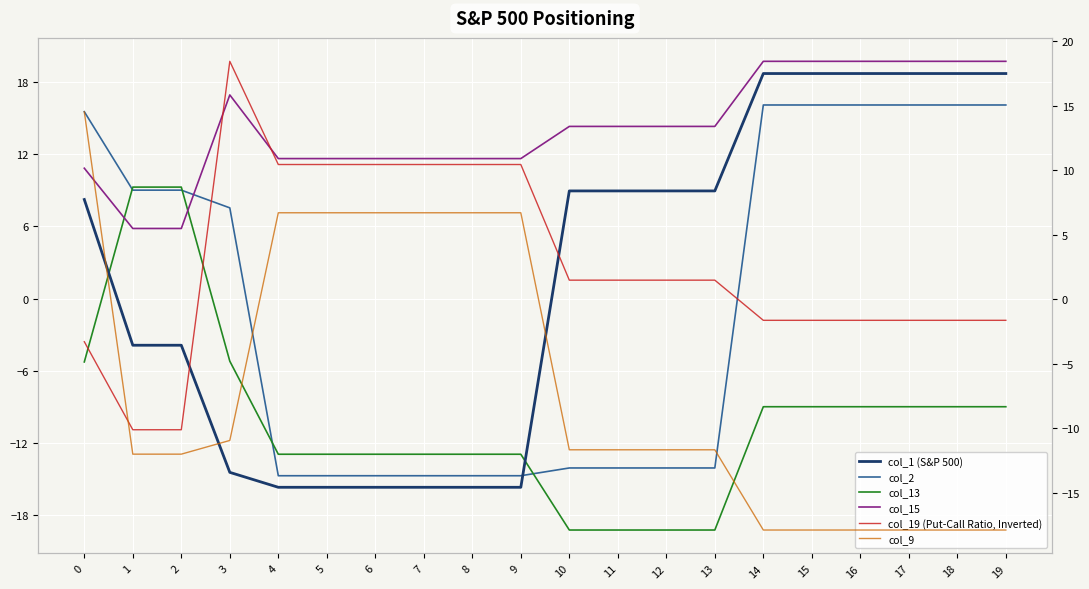

How many values in the col_9 series are below -11?

12